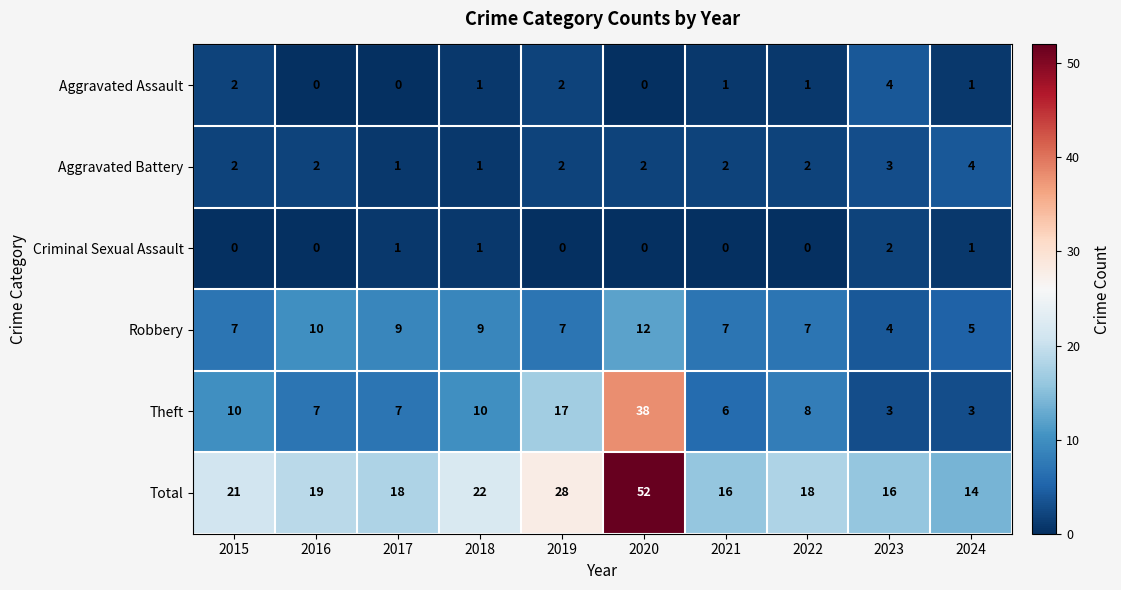

What is the minimum value for Total?

14